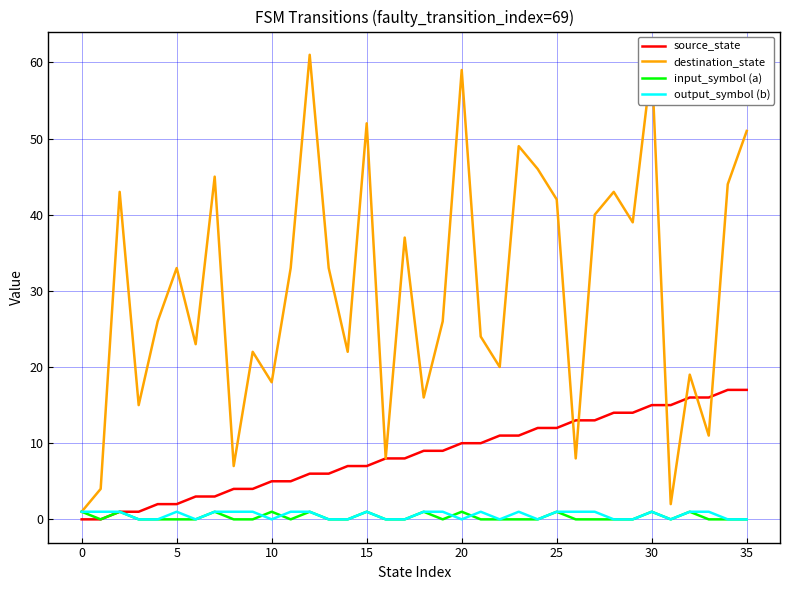

Which series has the widest spread of values?

destination_state